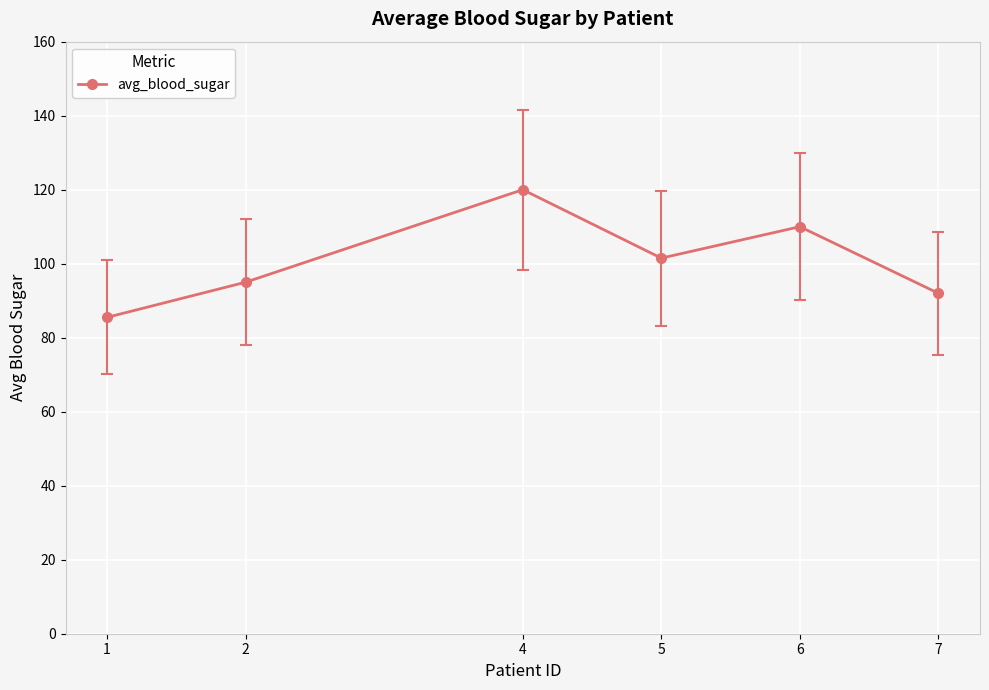

What is the change in value from 2 to 4?

+25.0